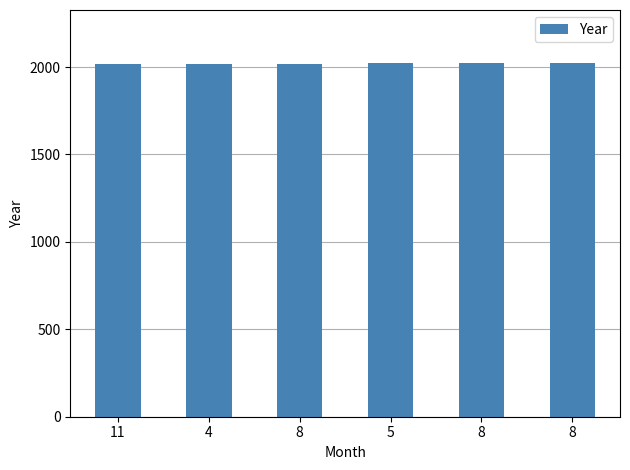

Rank the categories by value from highest to lowest.

8, 8, 5, 4, 8, 11